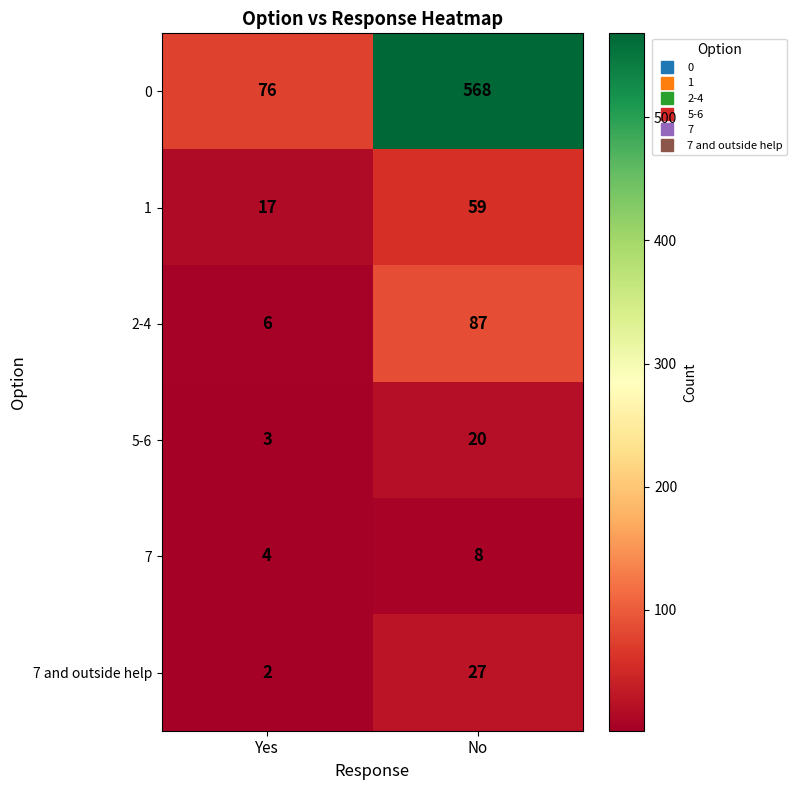

What is the maximum value shown in the chart?

568